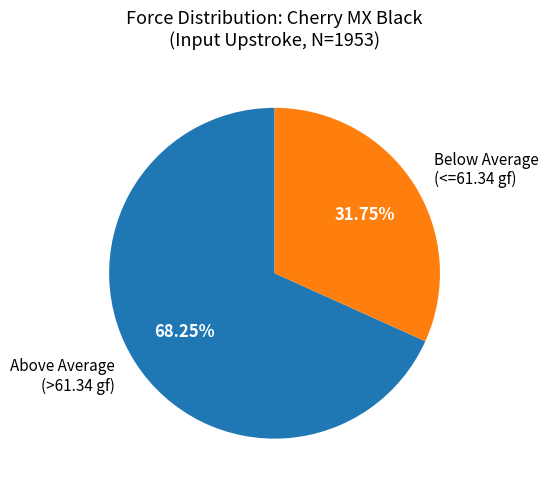

To the nearest percent, what is the average slice percentage?

50%